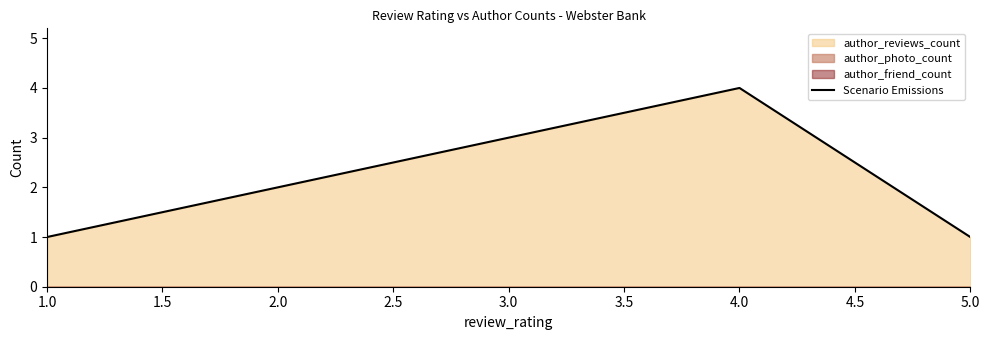

Count the values in the range 1 to 4.

3